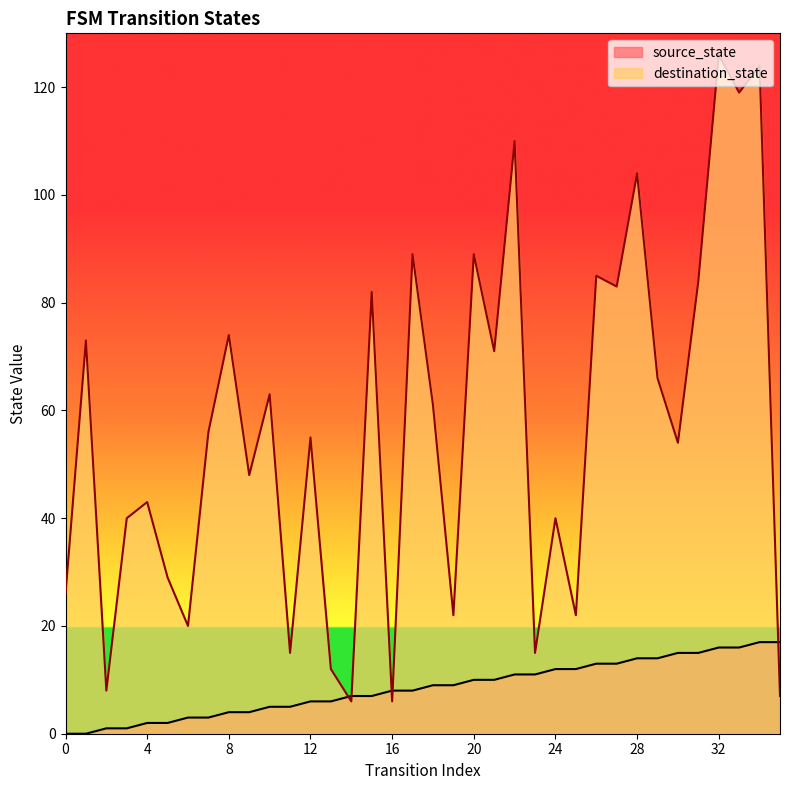

Read the source_state value at 21, to the nearest 5.

10